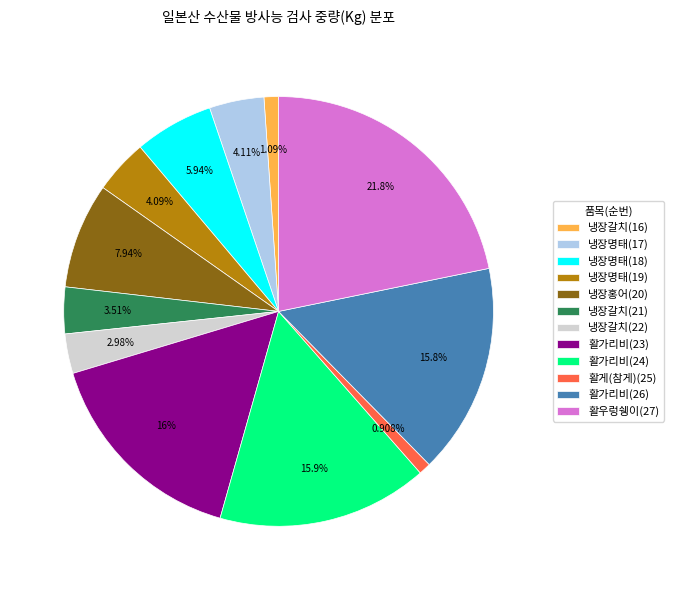

To the nearest percent, what is the difference between the 냉장홍어(20) and 활게(참게)(25) slice percentages?

7%